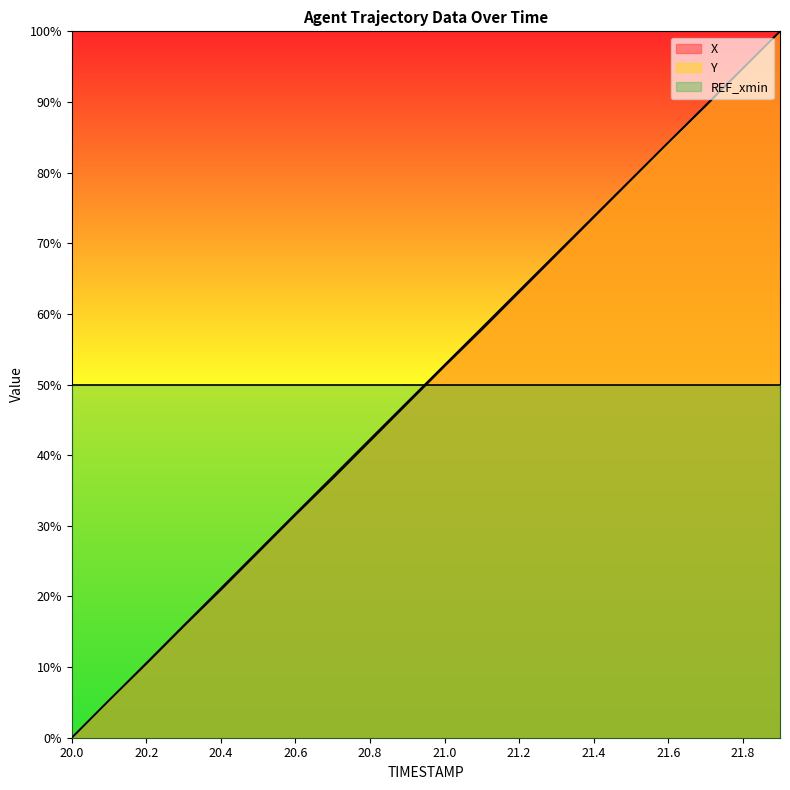

At how many categories does at least one series exceed 48?

20